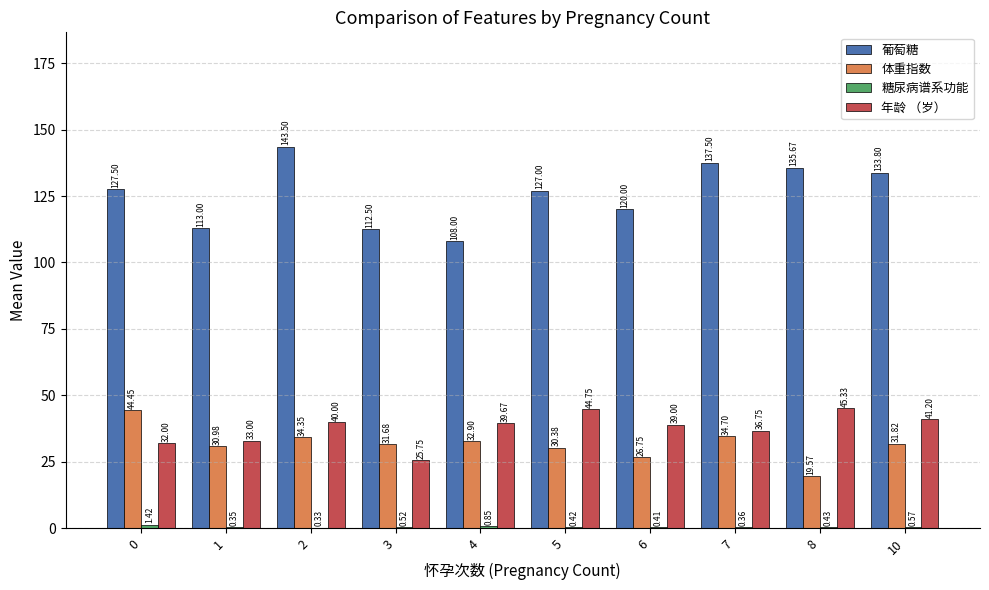

What is the sum of all 体重指数 values?

317.6